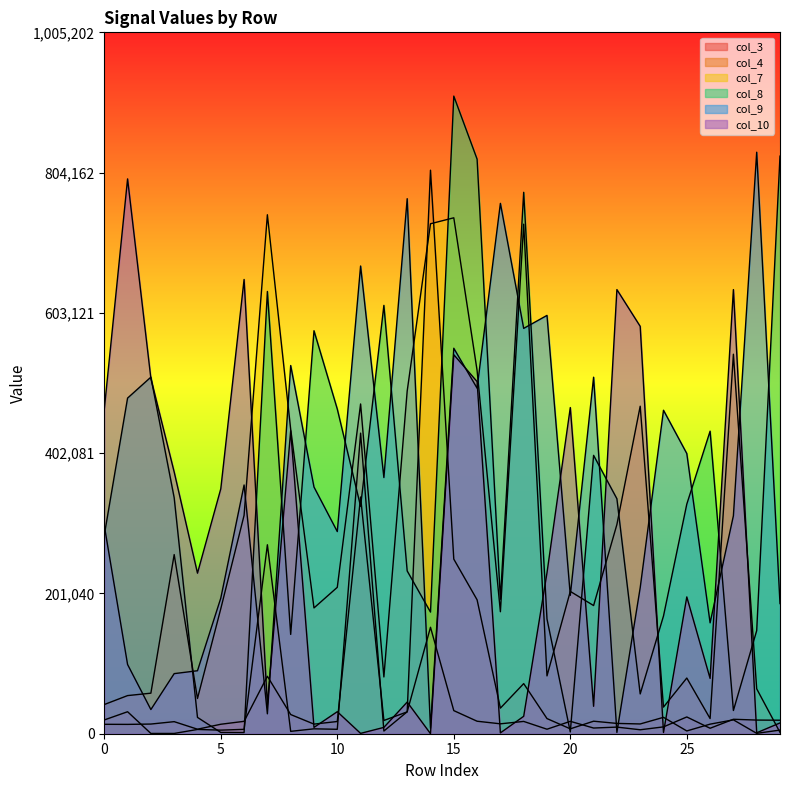

Reading left to right, list all the values displayed in this chart.

col_3: 13490	13380	13860	17290	6460	13570	17750	82360	27490	13780	17500	339250	18970	31350	152570	33120	17910	14200	17630	6460	17750	8150	9490	5670	9810	24030	7830	20710	19570	19360
col_4: 19730	31510	380	390	6120	5150	6270	270810	3400	7020	6340	430770	3840	31440	807630	250230	191910	36680	71820	21700	7020	17940	14780	14000	23490	3980	13720	19890	530	5230
col_7: 41820	54640	58100	256760	50480	179130	313020	743770	436150	180270	209810	472590	81350	491110	730840	739400	520500	174820	730250	82870	203960	183680	299840	469380	38180	79800	21740	543900	64360	1940
col_8: 284610	481020	511050	338170	23400	1830	1680	633830	142320	577540	465300	325890	613890	233290	174340	913820	823470	192680	775930	164450	2520	398940	336750	57030	168750	329070	433610	33290	147760	827770
col_9: 298290	99210	34640	86120	90260	194320	356480	28530	527710	353550	289720	670310	367140	766790	7820	552440	495220	760090	580900	599520	198270	510940	1820	209230	463590	401530	158930	312350	833390	186520
col_10: 465050	795150	509050	375110	230100	350980	651030	41230	434290	9060	31570	490	9080	45360	100	543190	504630	1210	24950	230690	467460	39320	636520	583820	1770	196050	79260	636510	1340	15460